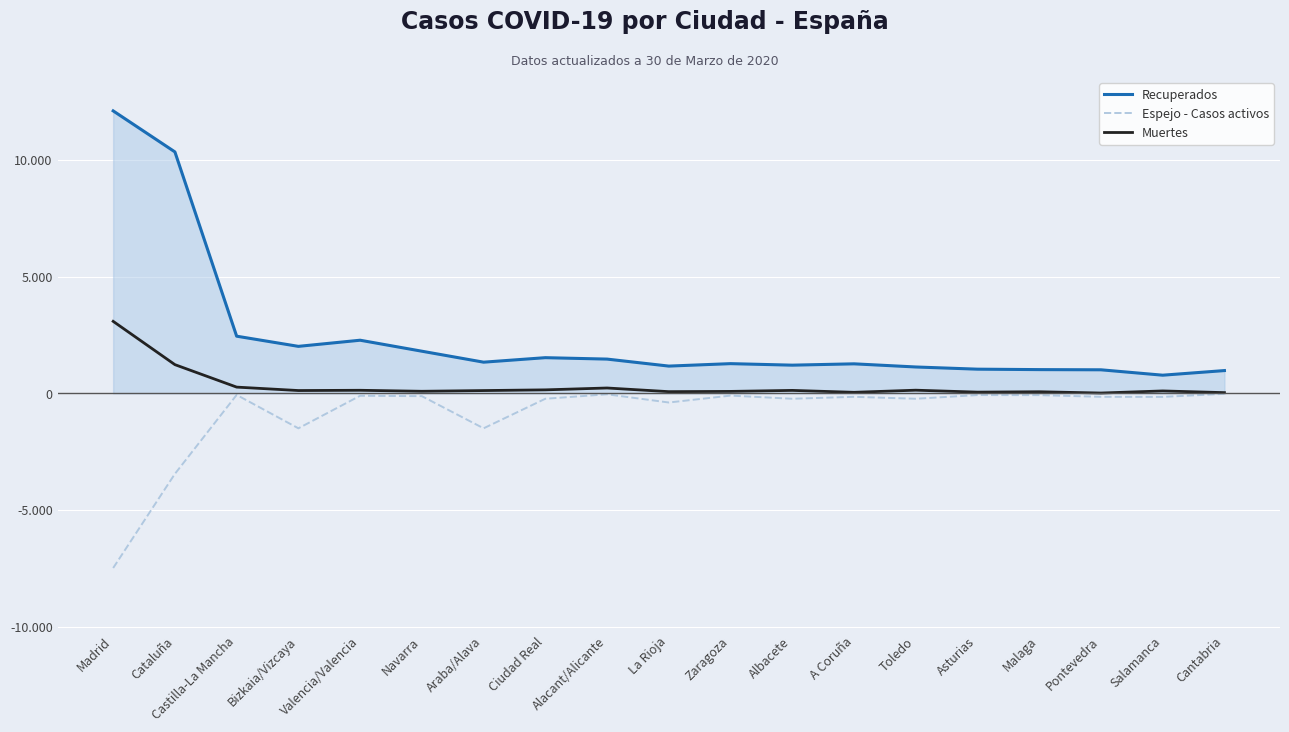

What is the spread (max minus min) of values at Pontevedra?

1158